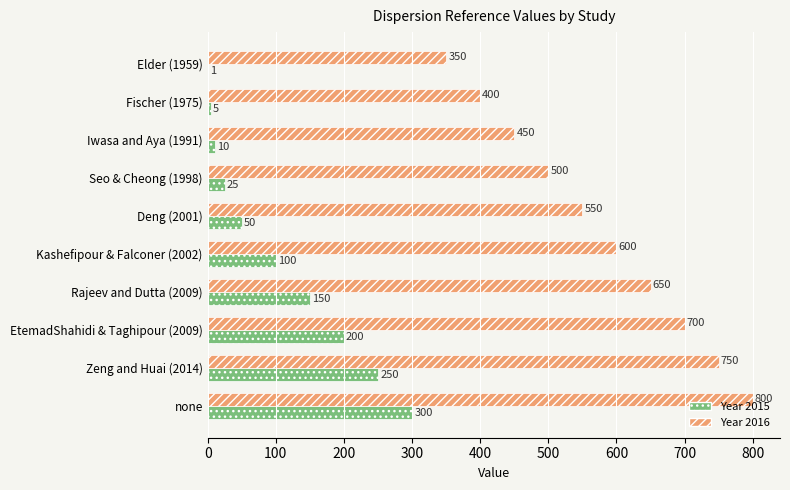

What is the highest value of the Year 2015 series?

300